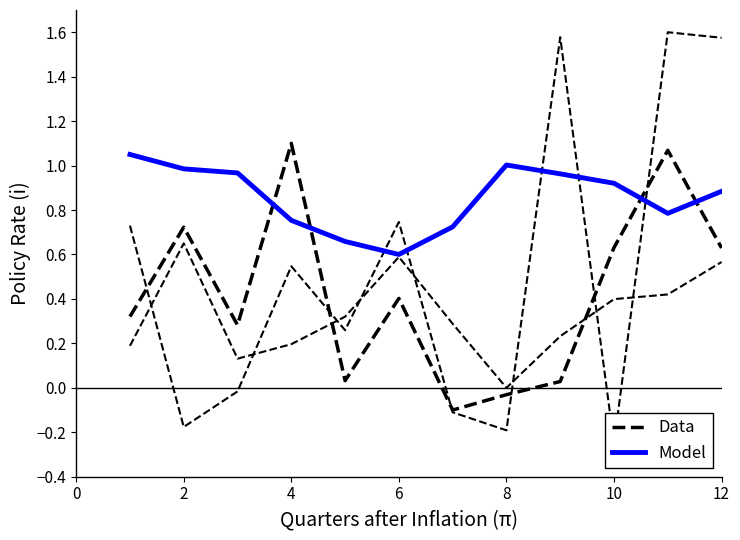

How many data points does each series have?

12